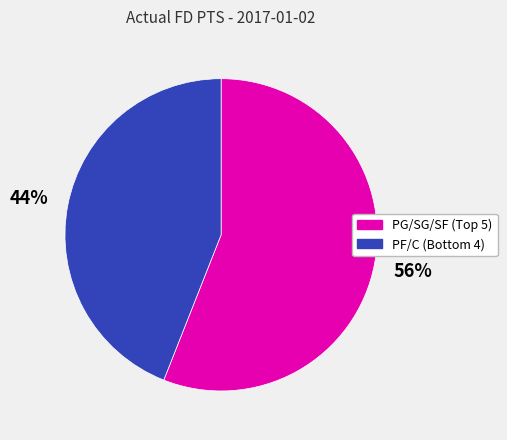

To the nearest percent, what is the average slice percentage?

50%